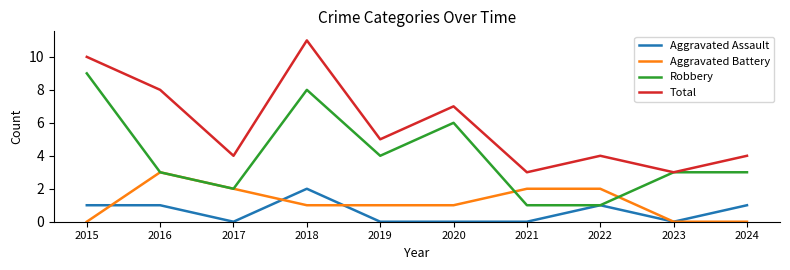

Rank the series by their maximum value, from lowest to highest.

Aggravated Assault, Aggravated Battery, Robbery, Total